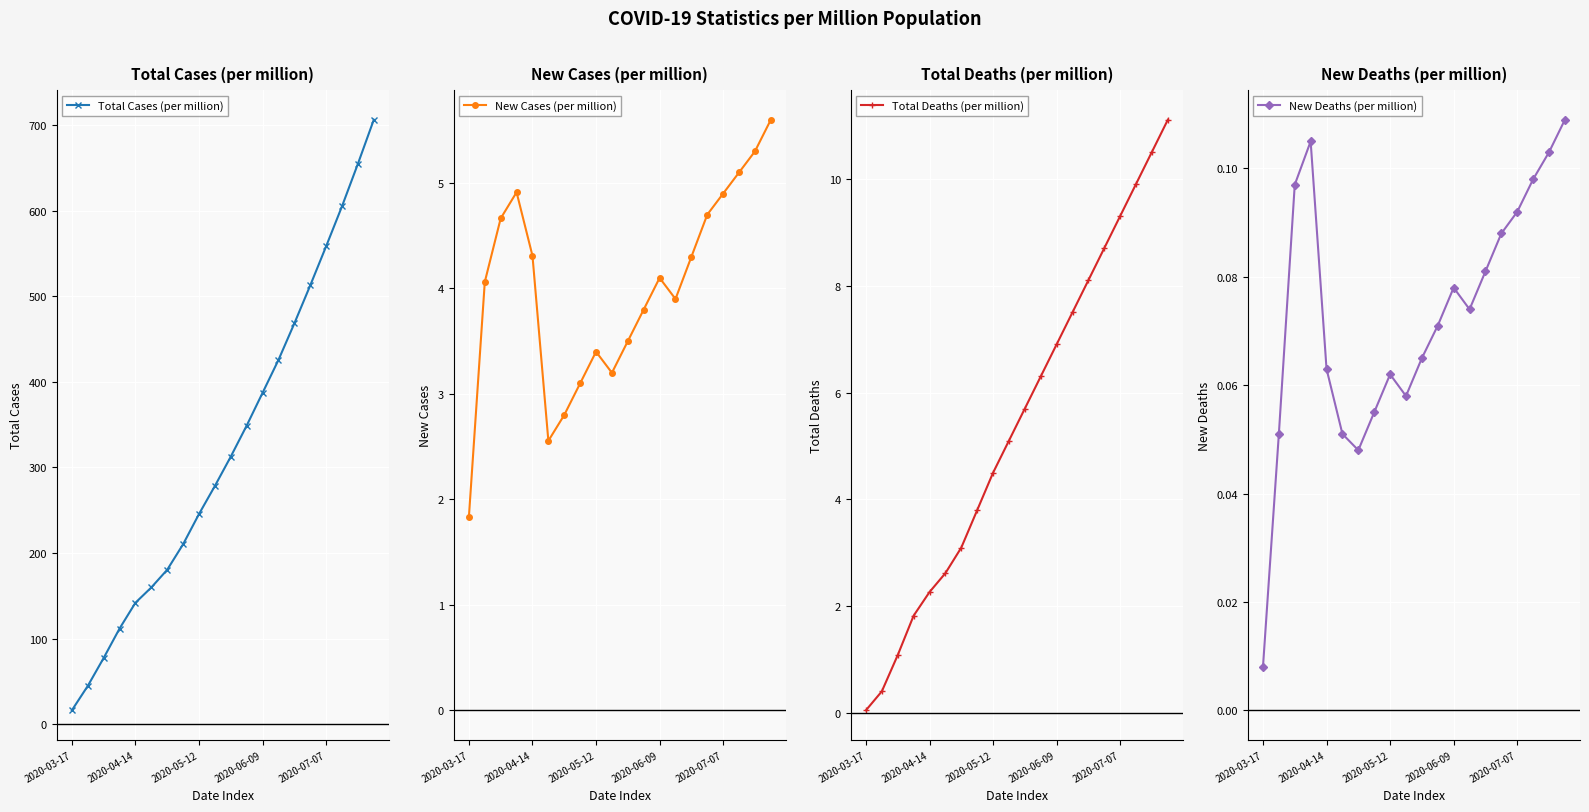

Where is New Cases (per million) nearest to the value 3?

7